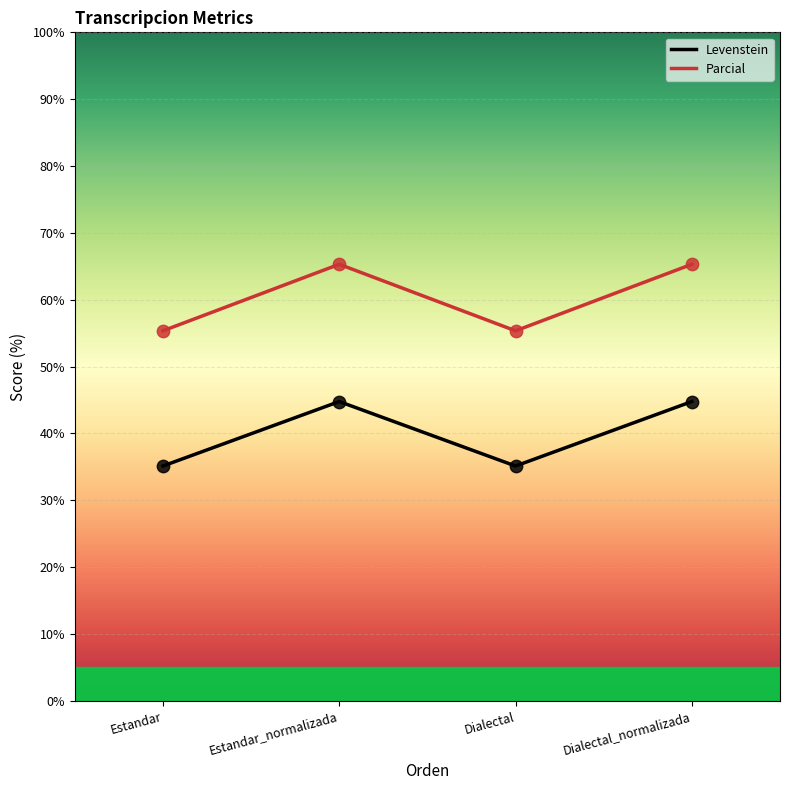

What is the total value across all series at Dialectal_normalizada?

110.1